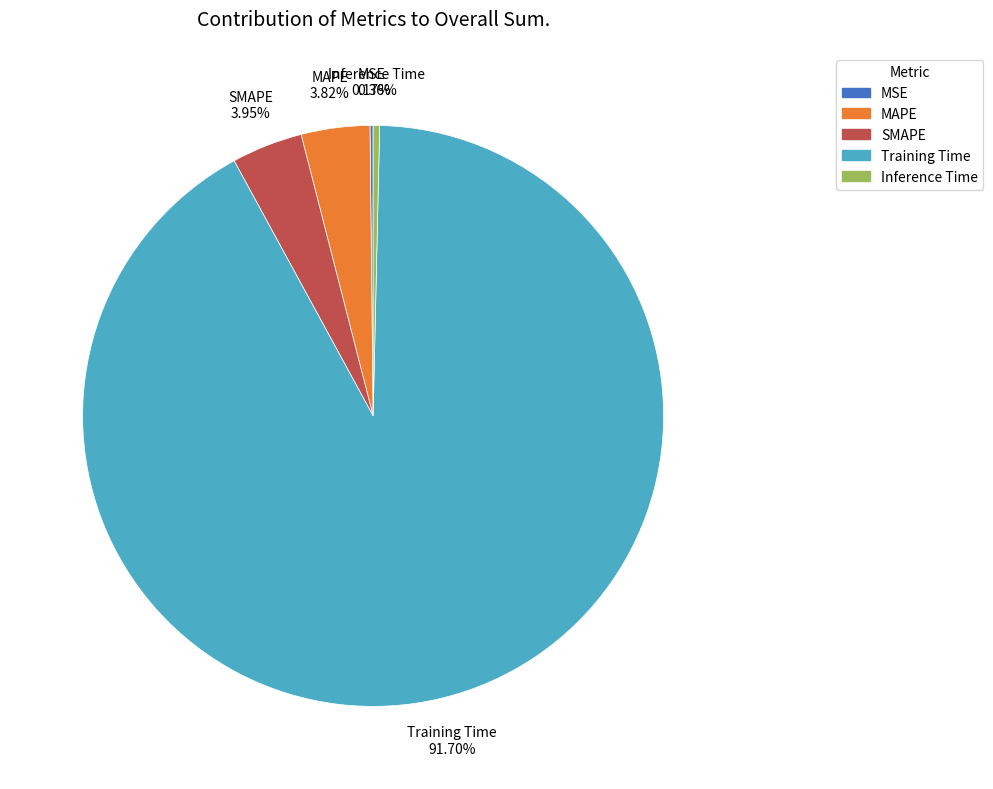

To the nearest percent, what percentage of the pie is MAPE?

4%